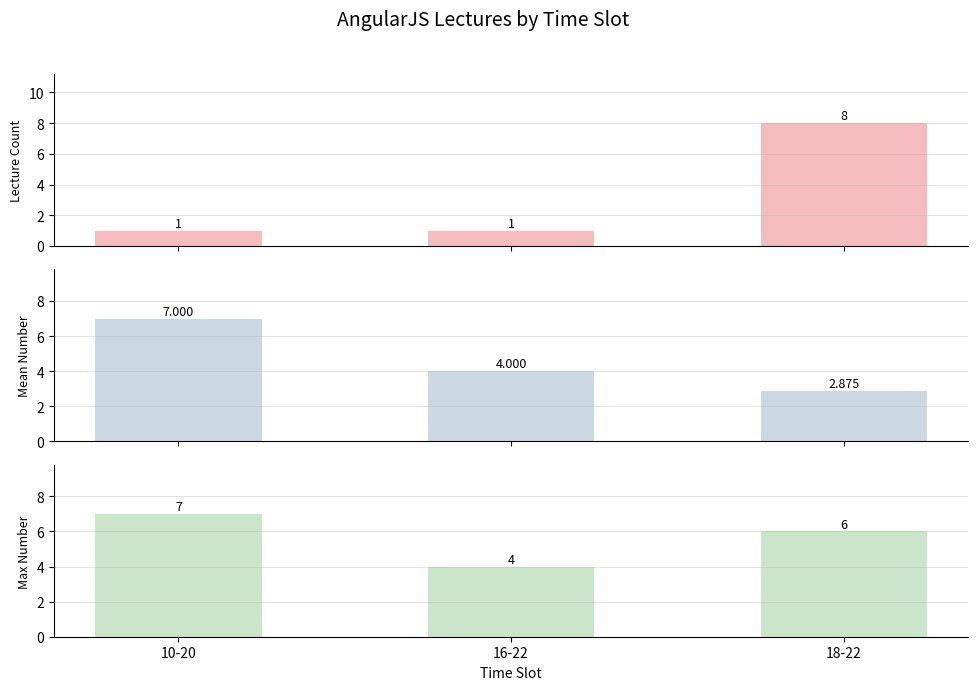

How many data points in Lecture Count are above 1?

1